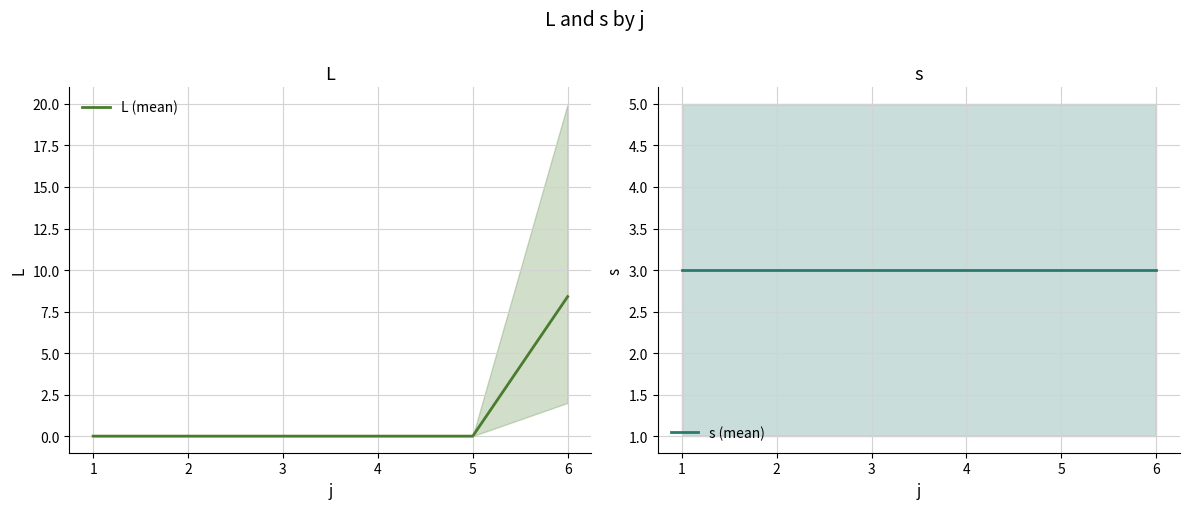

True or false: L (mean) has a value of 5.6 at 1.

False